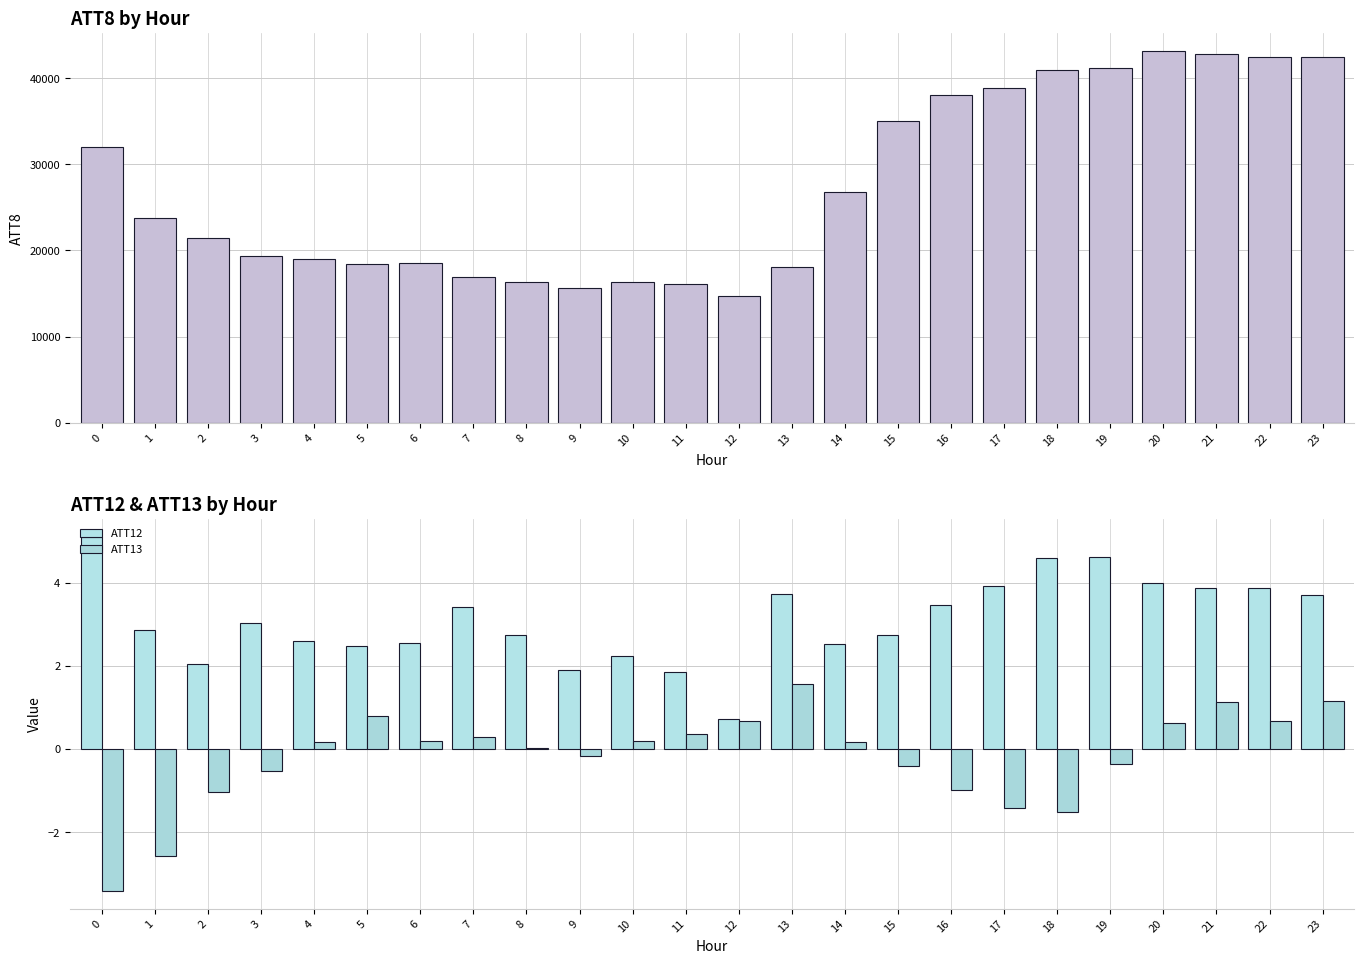

What is the sum of the ATT13 values at 10 and 2?

-0.8